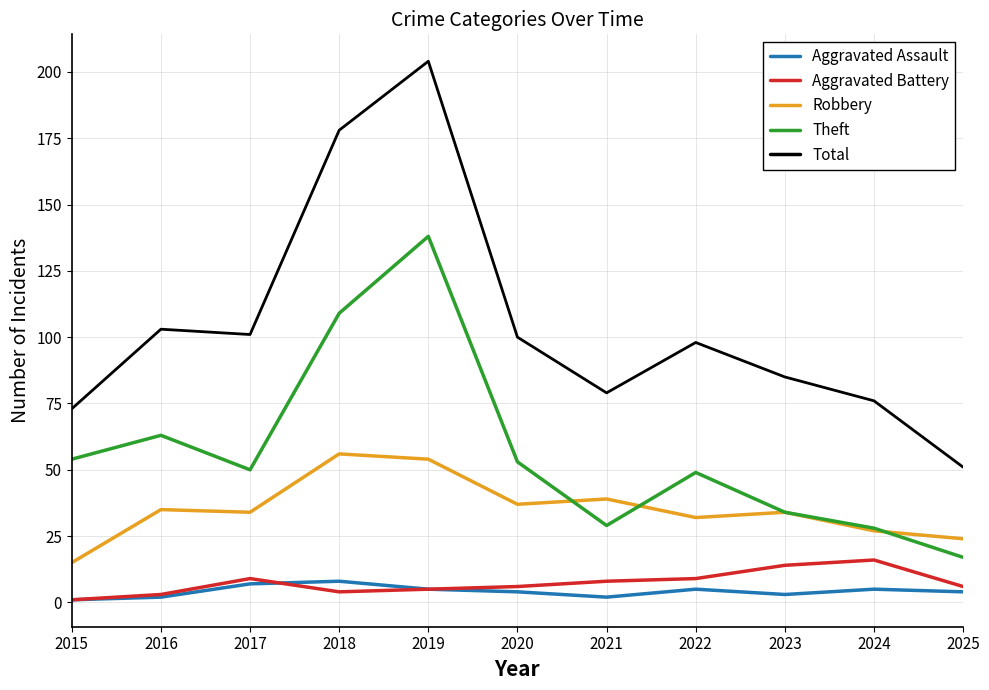

Which category has the lowest value in the Robbery series?

2015